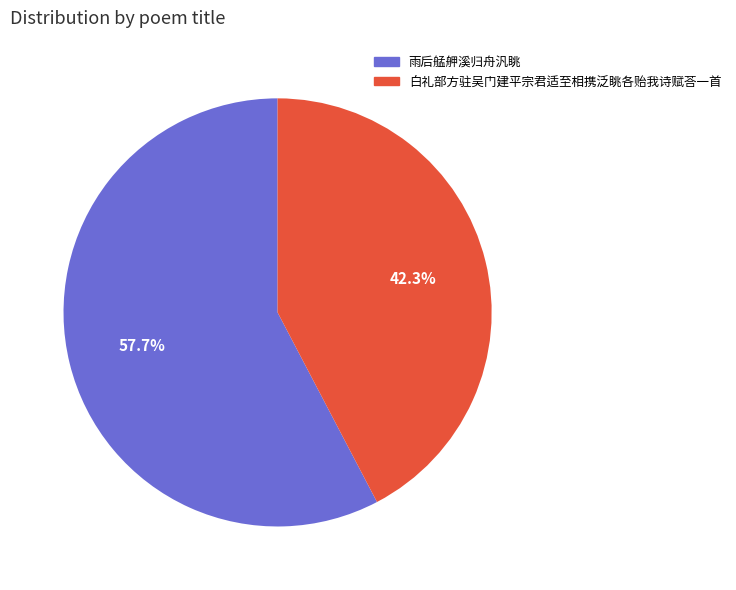

True or false: 雨后艋舺溪归舟汎眺 accounts for 58% of the total.

True